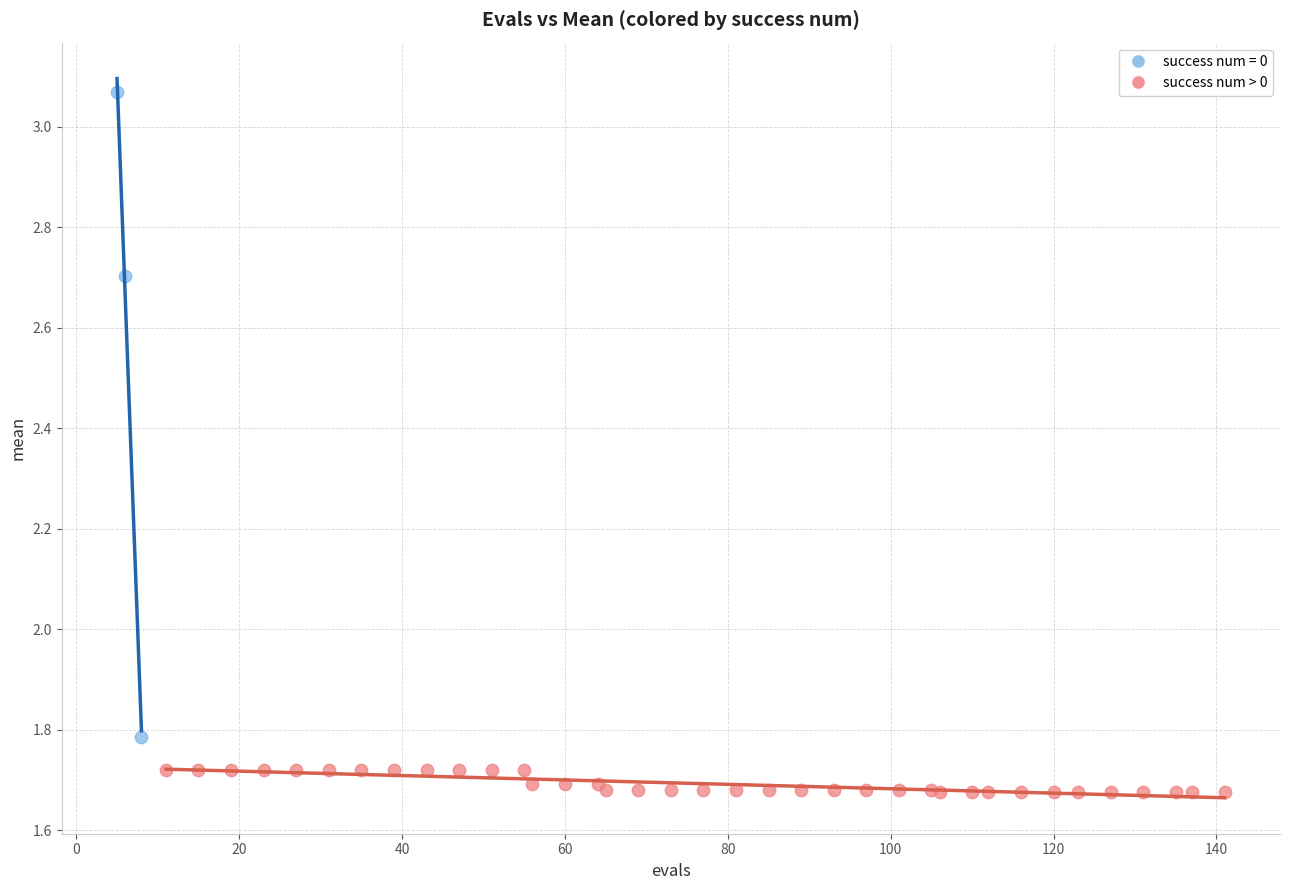

Which series has the widest spread of Y values?

success num = 0